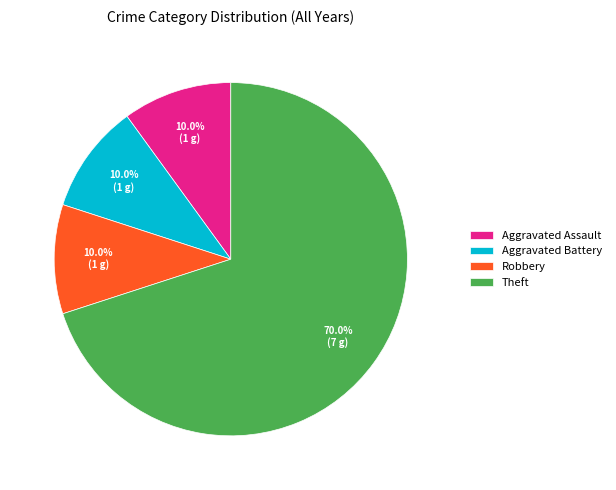

What is the ratio of the value at Theft to the value at Aggravated Battery?

7.0